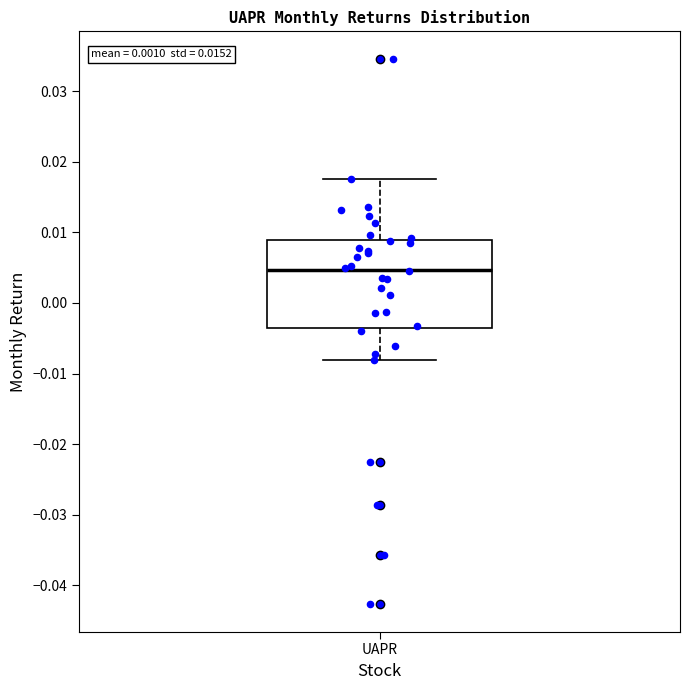

Transcribe this box plot: give where the median line is, the range the box spans, and where the two whiskers end, as read against the y-axis. The values are not printed on the chart, so give them approximately, as read against the axis.

median 0.005, box -0.003 to 0.009, whiskers -0.008 to 0.018